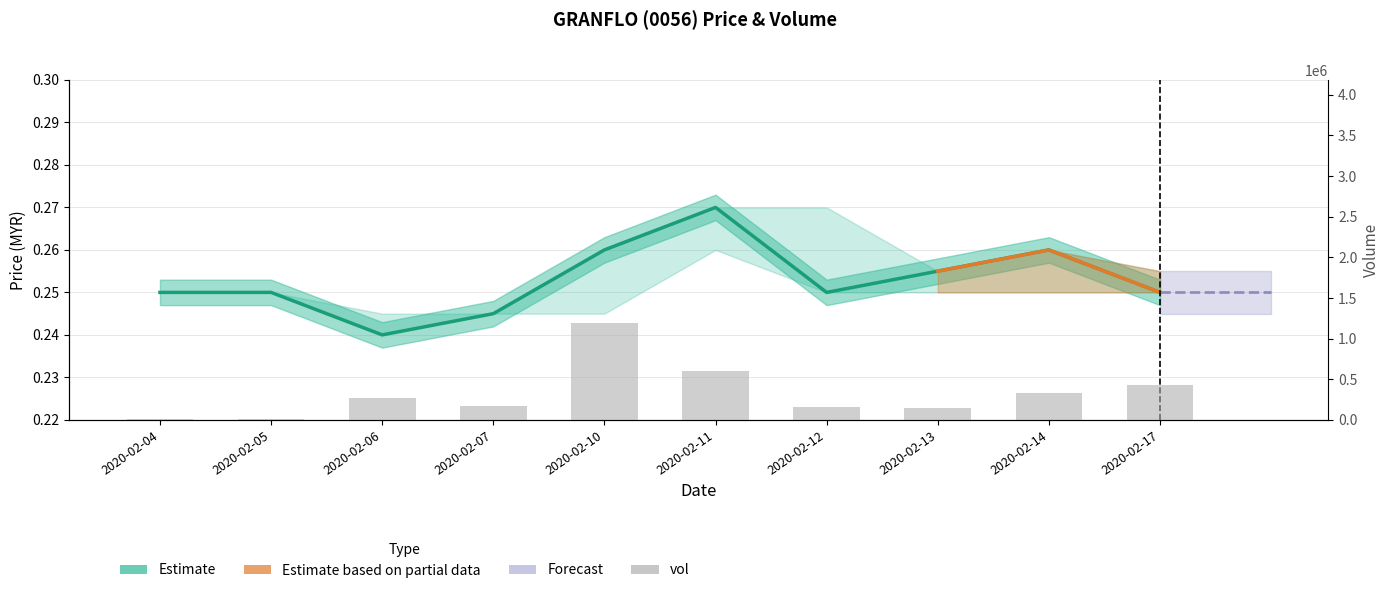

Which series has the largest total across all categories?

vol